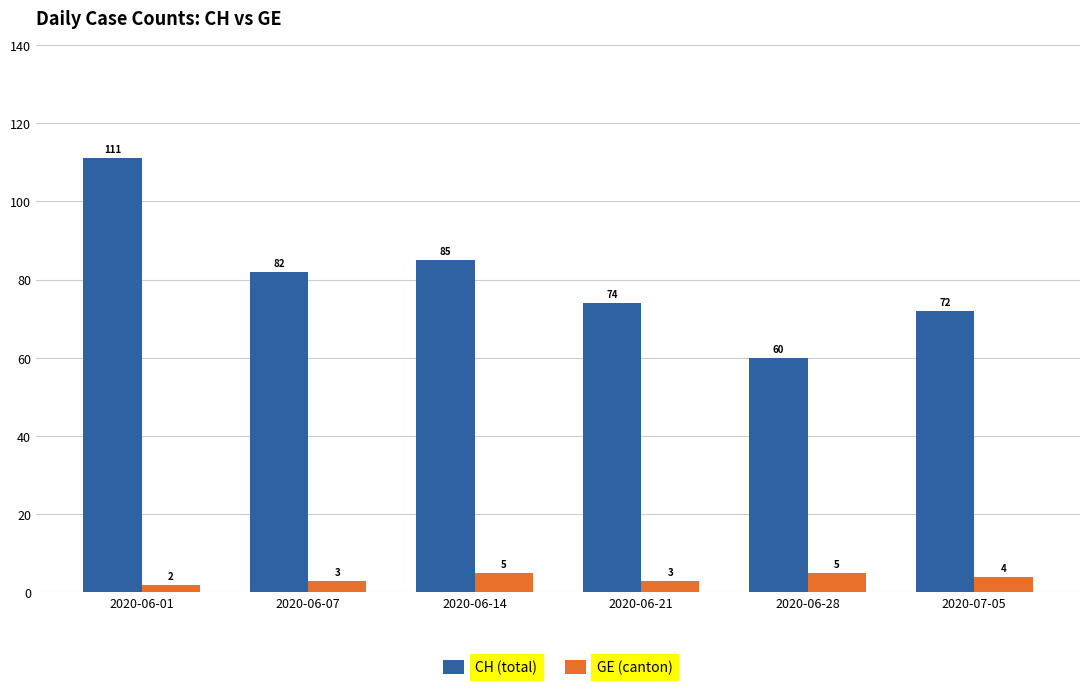

At which label is CH (total) closest to 85?

2020-06-14